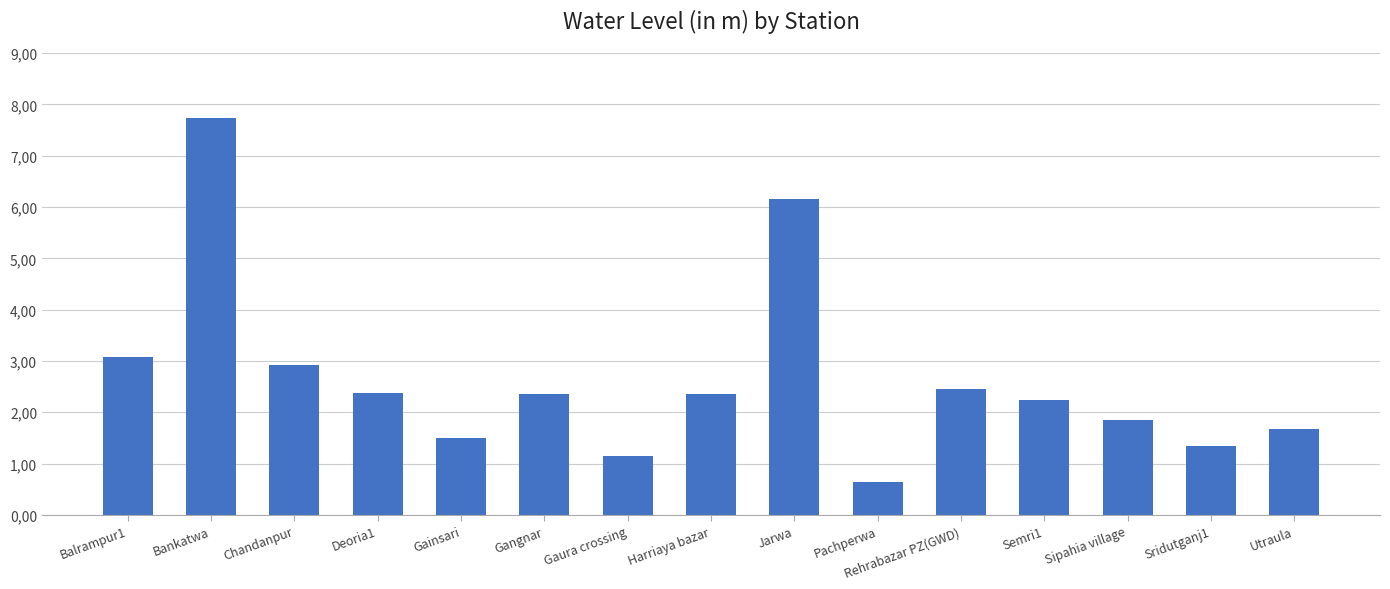

At which category does the chart reach its peak across all series?

Bankatwa